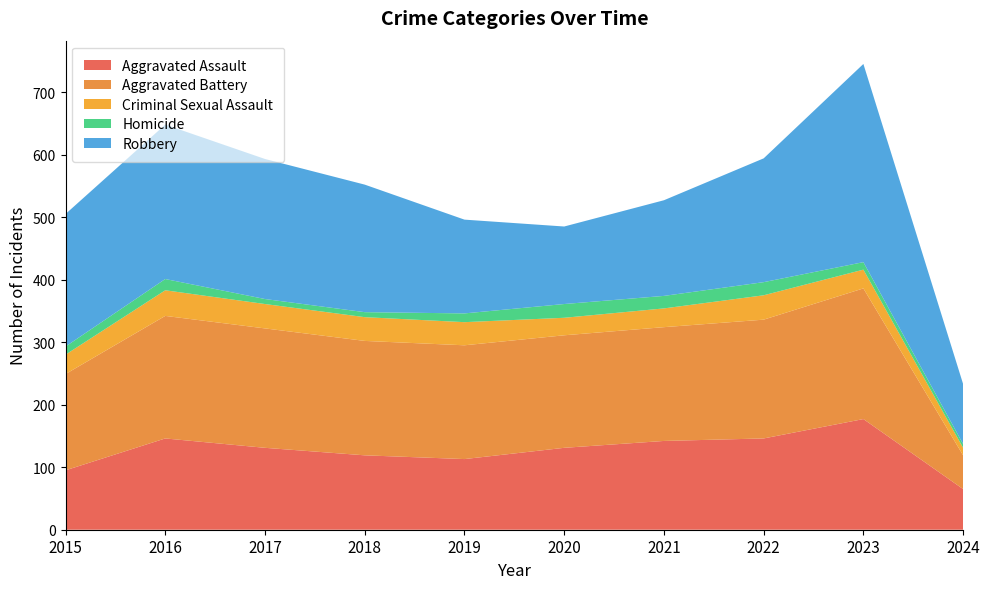

Reading left to right, list all the values displayed in this chart.

Aggravated Assault: 95	146	131	119	113	131	142	146	177	65
Aggravated Battery: 154	196	191	183	182	180	182	190	209	54
Criminal Sexual Assault: 31	41	39	38	37	28	30	39	30	12
Homicide: 13	18	8	8	14	22	20	21	12	6
Robbery: 212	247	224	204	150	124	153	198	317	96